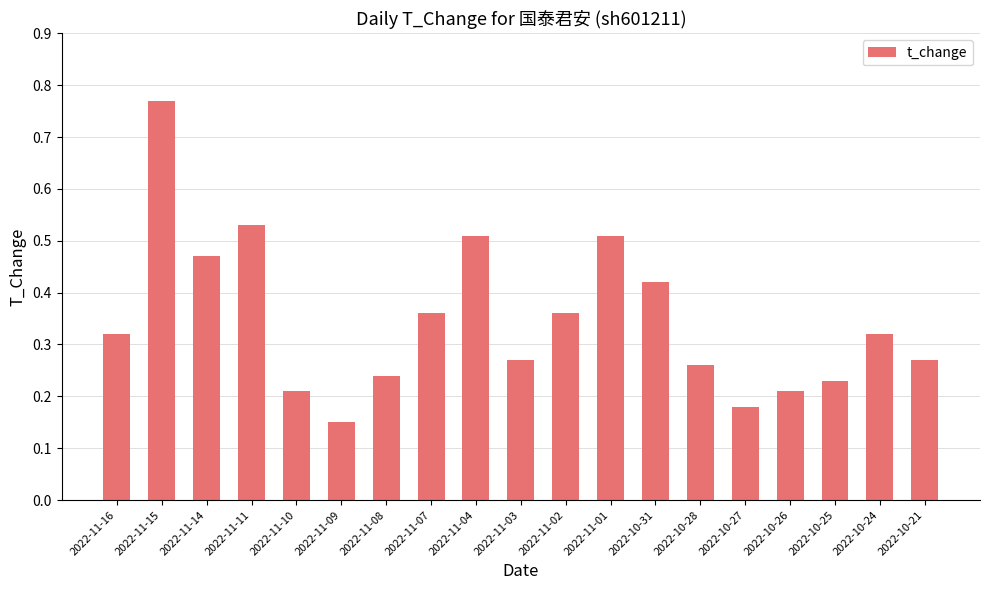

Is it true that the value at 2022-10-21 is 0.5?

False